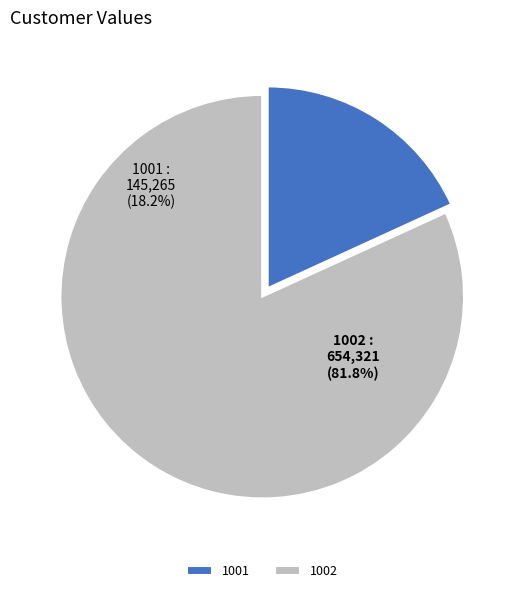

Which slice is the smallest?

1001